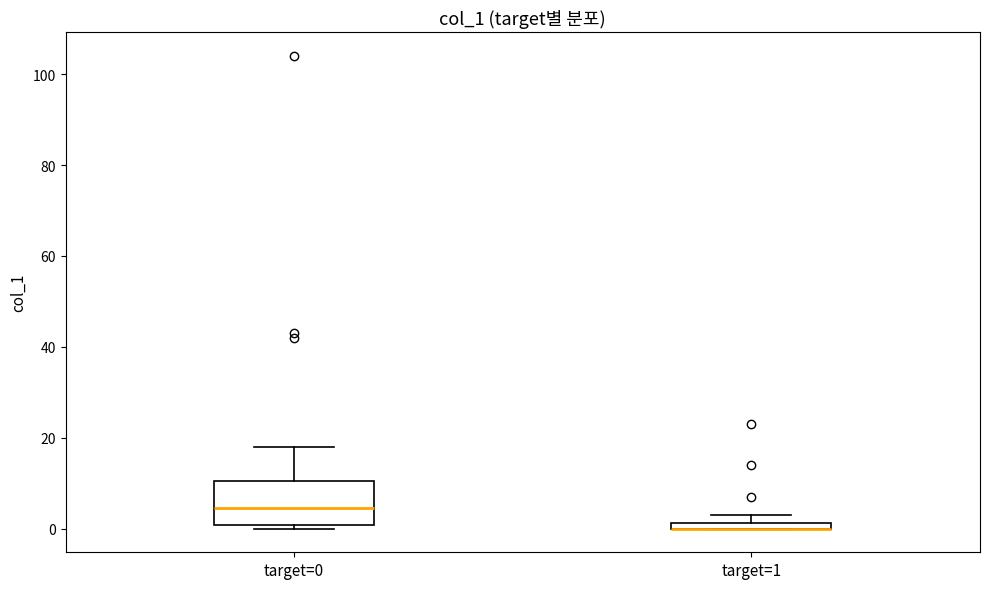

Which box is the tallest, from its lower edge to its upper edge?

target=0